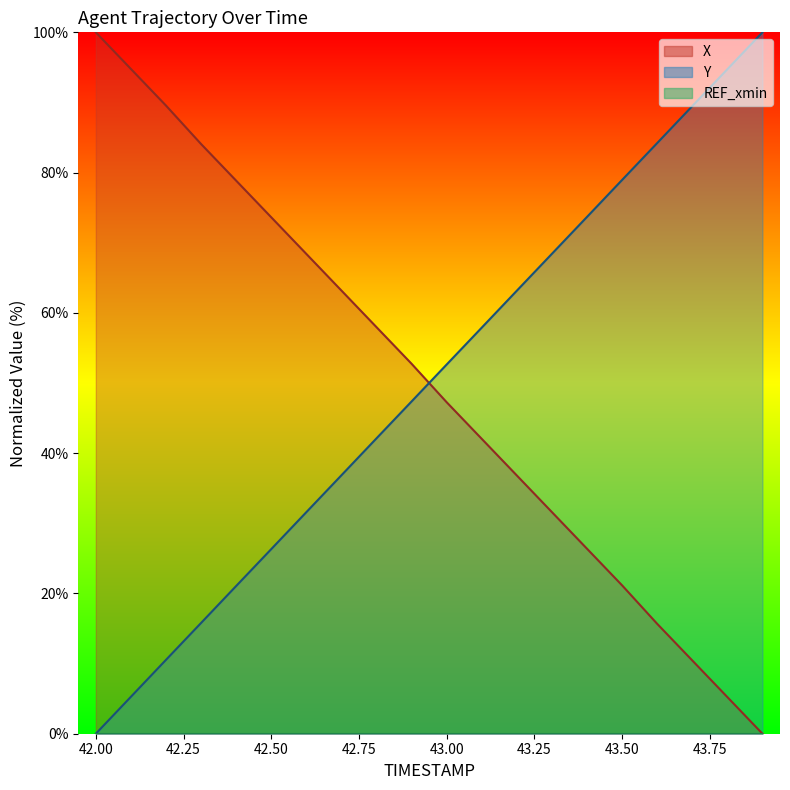

What is the highest value of the X series?

100.0